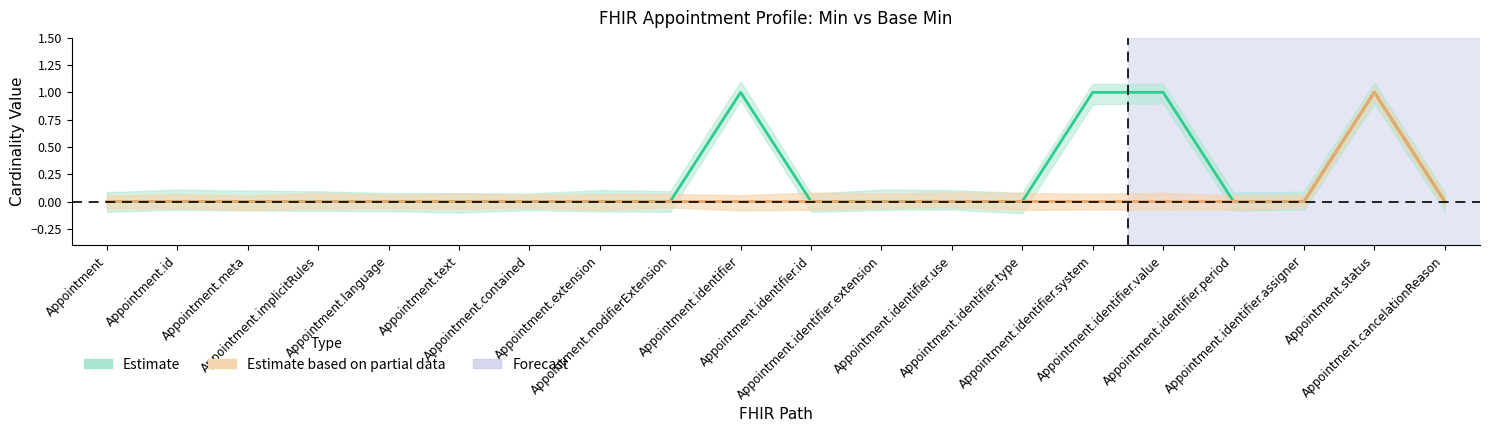

At which category does the chart reach its peak across all series?

Appointment.identifier